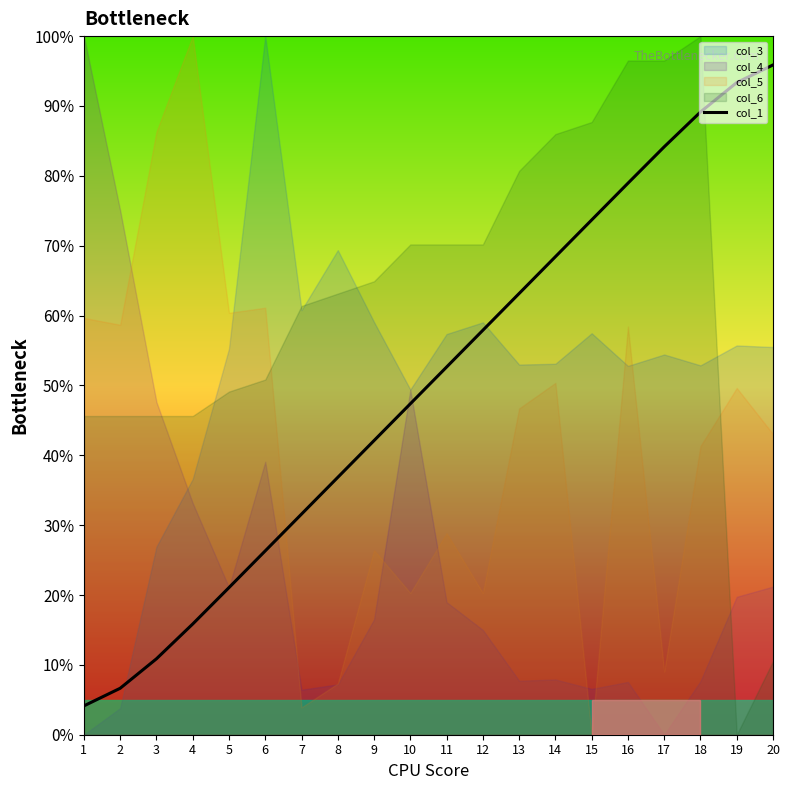

List the labels in order of value, largest first.

20, 19, 18, 17, 16, 15, 14, 13, 12, 11, 10, 9, 8, 7, 6, 5, 4, 3, 2, 1